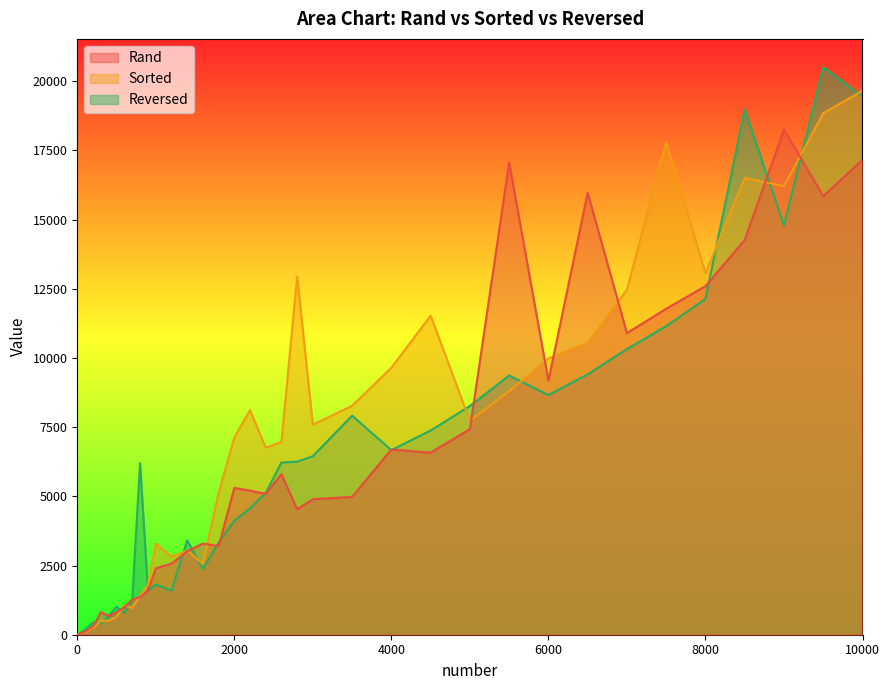

At which label is Sorted closest to 9828?

6000